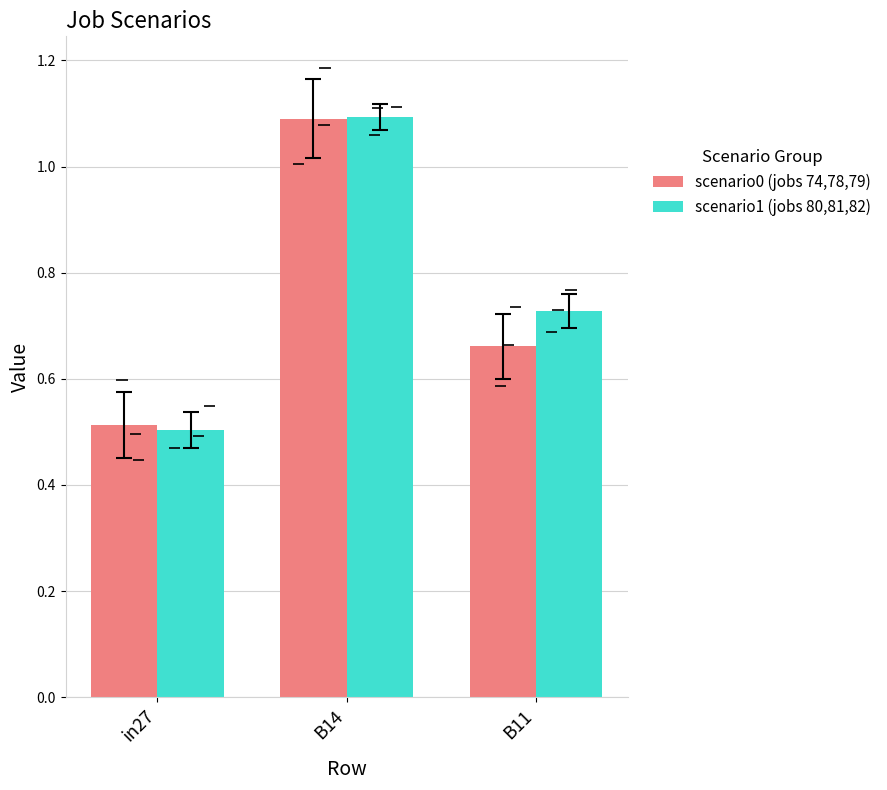

At which label does scenario0 (jobs 74,78,79) reach its minimum?

in27